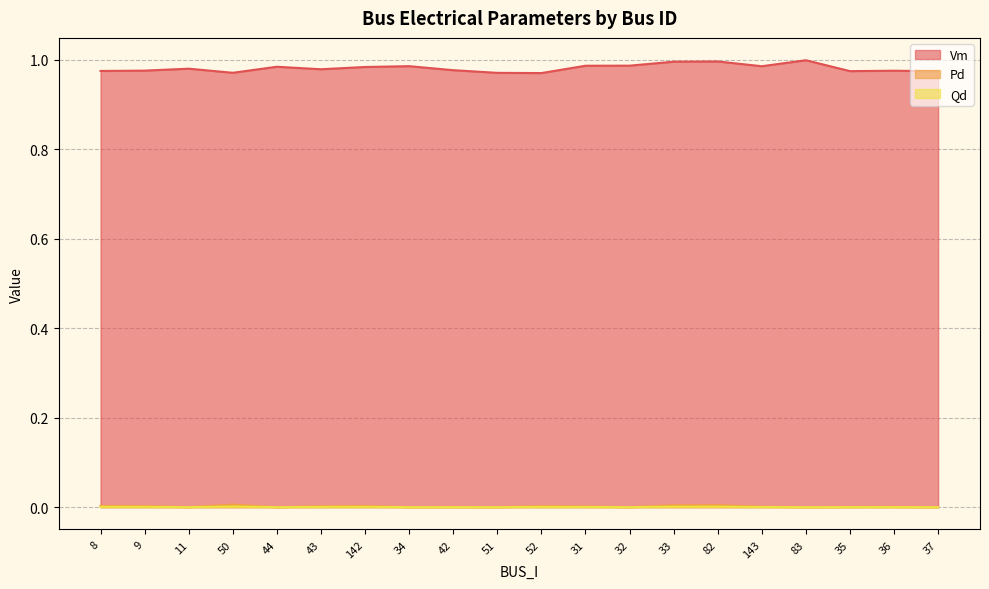

Which label corresponds to the largest value in the chart?

83